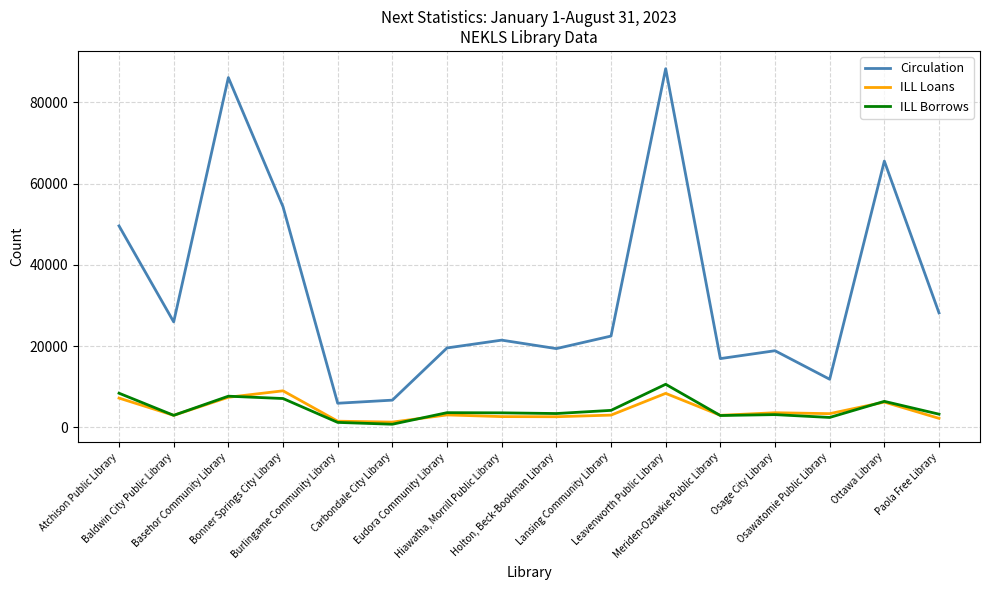

Which series has the largest range (max minus min)?

Circulation